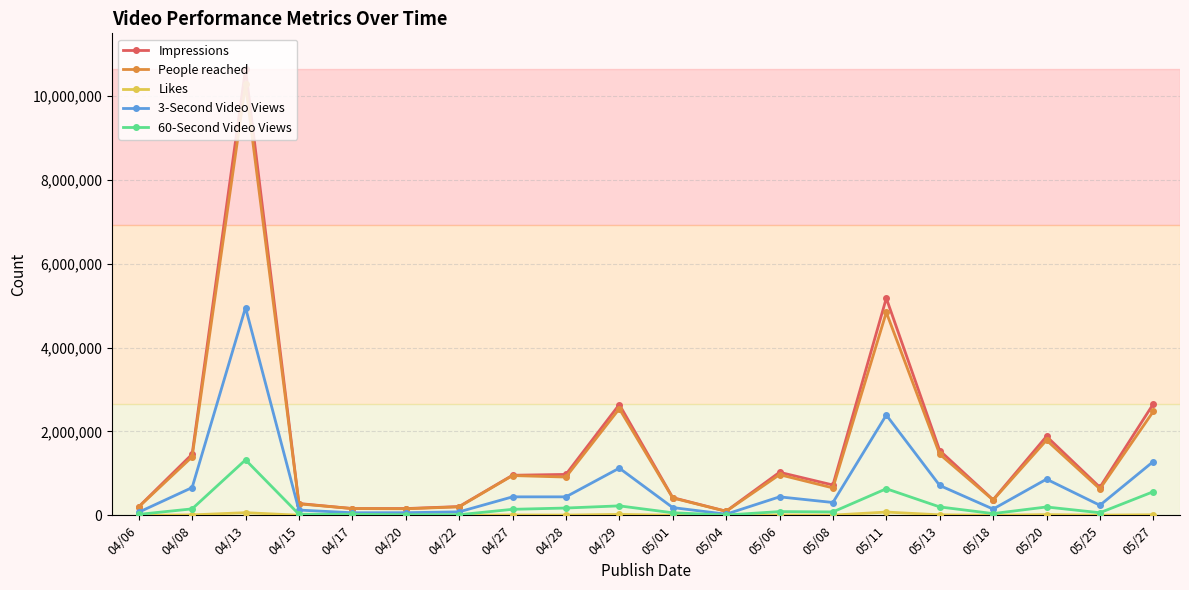

What is the label of the 2nd point from the right?

05/25